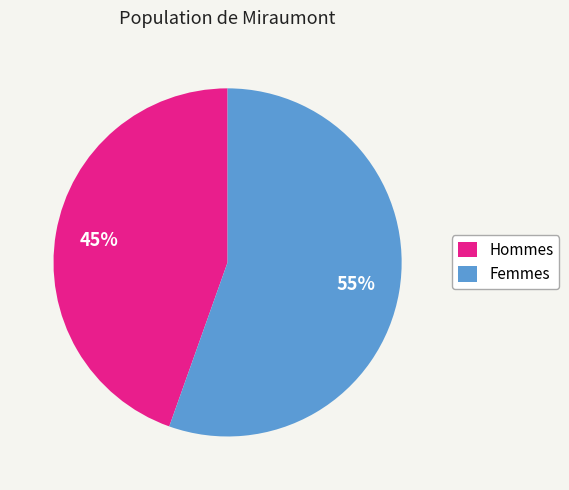

Is there any slice that represents more than half of the pie?

Yes